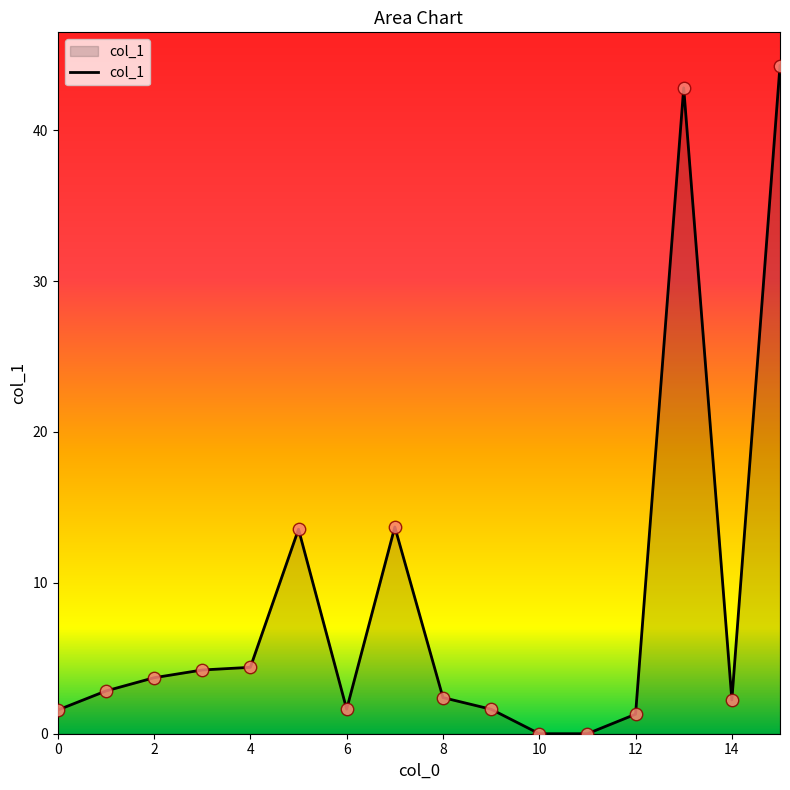

What is the difference between the maximum and minimum values?

44.3